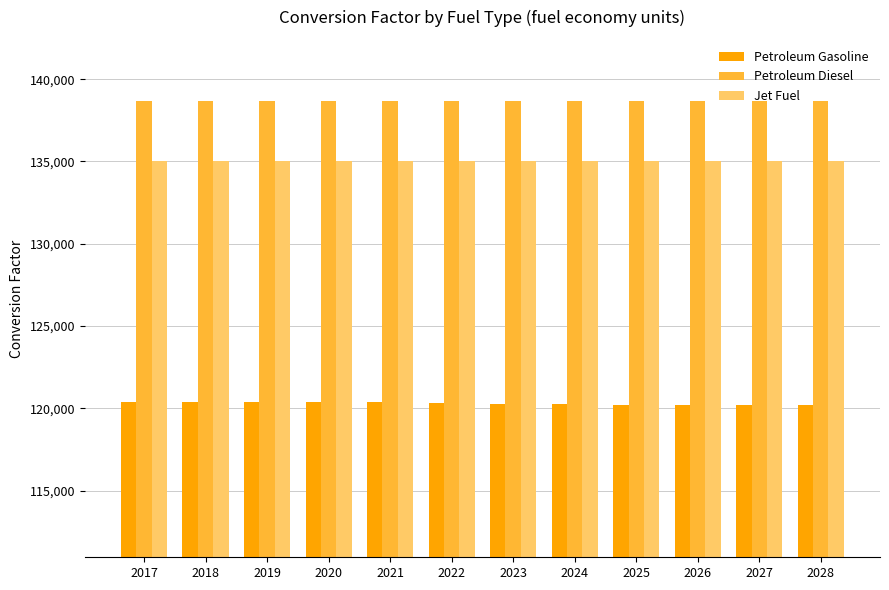

Is it true that Petroleum Gasoline equals 120238.1 at 2024?

True